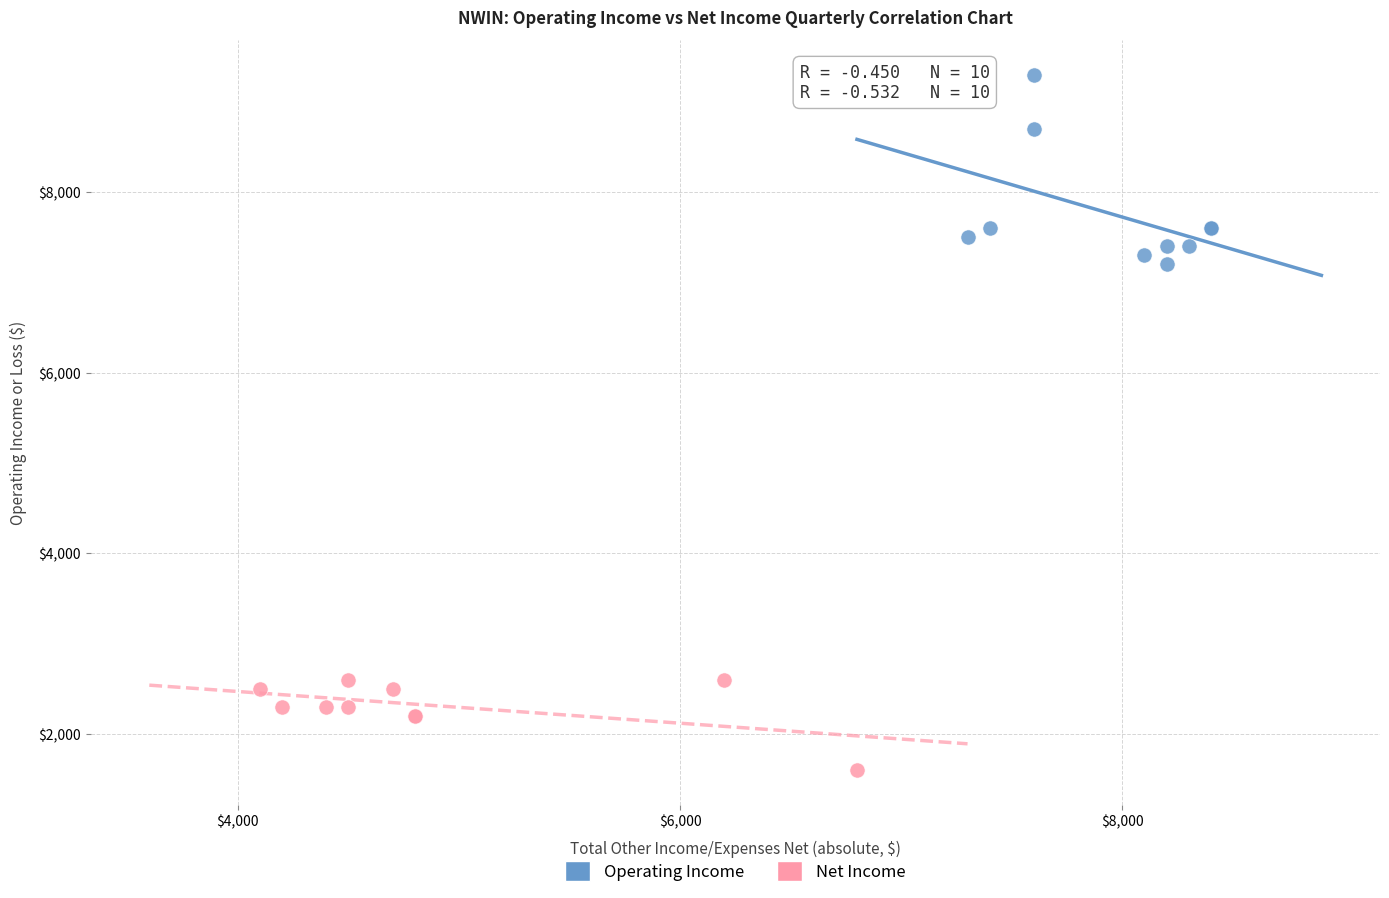

Which series contains the highest Y value?

Operating Income